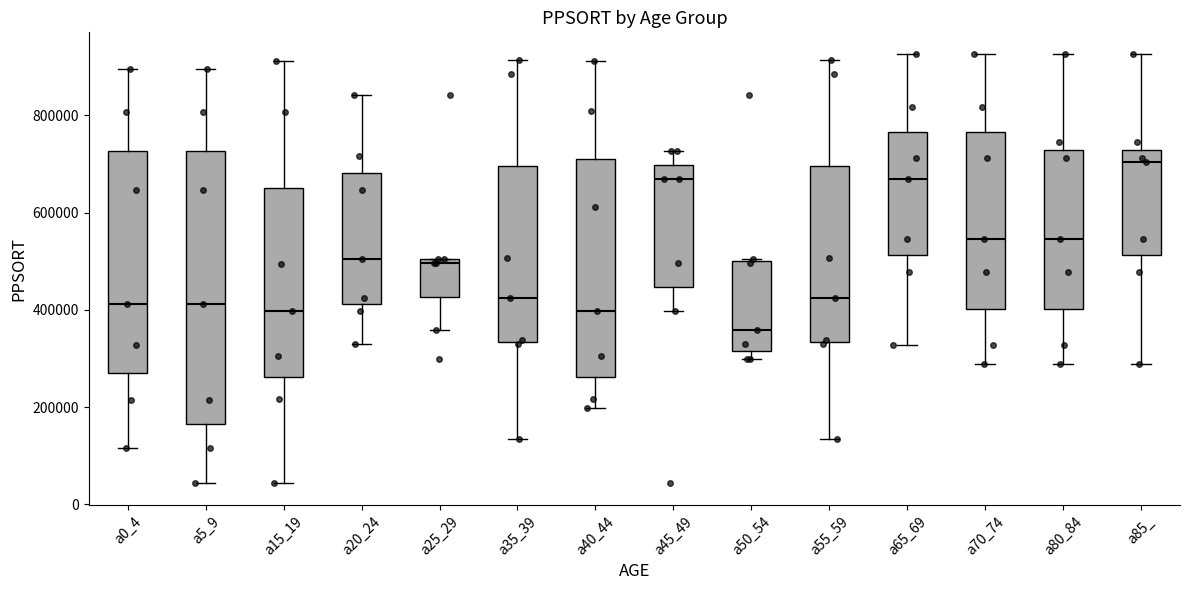

Reading left to right, read every box against the y-axis: the position of its median line, the range the box covers, and the ends of its whiskers. The values are not printed on the chart, so give them approximately, as read against the axis.

a0_4: median 420000, box 280000 to 720000, whiskers 120000 to 900000
a5_9: median 420000, box 160000 to 720000, whiskers 40000 to 900000
a15_19: median 400000, box 260000 to 660000, whiskers 40000 to 920000
a20_24: median 500000, box 420000 to 680000, whiskers 340000 to 840000
a25_29: median 500000 (just below the box's upper edge), box 420000 to 500000, whiskers 360000 to 500000
a35_39: median 420000, box 340000 to 700000, whiskers 140000 to 920000
a40_44: median 400000, box 260000 to 720000, whiskers 200000 to 920000
a45_49: median 660000, box 440000 to 700000, whiskers 400000 to 720000
a50_54: median 360000, box 320000 to 500000, whiskers 300000 to 500000
a55_59: median 420000, box 340000 to 700000, whiskers 140000 to 920000
a65_69: median 660000, box 520000 to 760000, whiskers 320000 to 920000
a70_74: median 540000, box 400000 to 760000, whiskers 280000 to 920000
a80_84: median 540000, box 400000 to 720000, whiskers 280000 to 920000
a85_: median 700000, box 520000 to 720000, whiskers 280000 to 920000